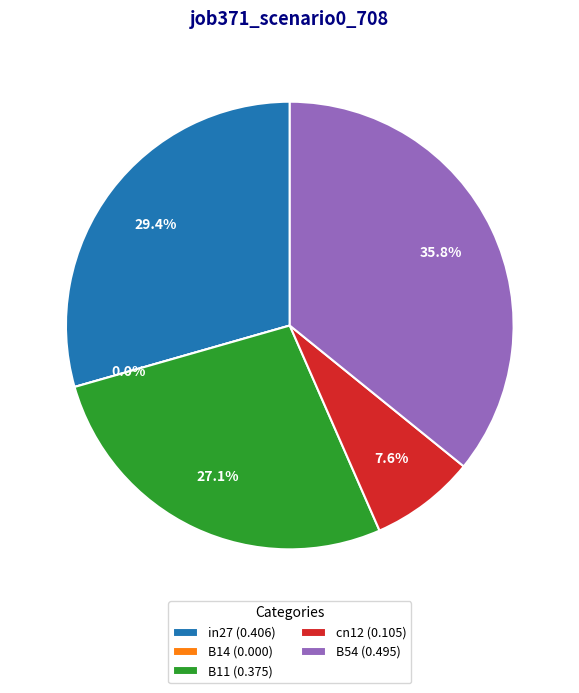

What is the total percentage of cn12 and B54?

43.4%